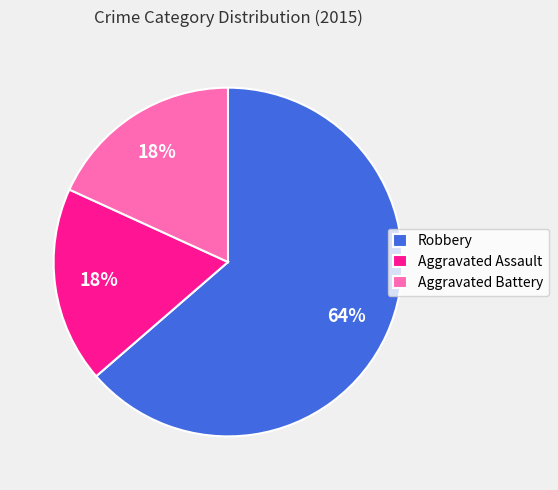

The Aggravated Battery slice represents 18% of the pie. True or false?

True